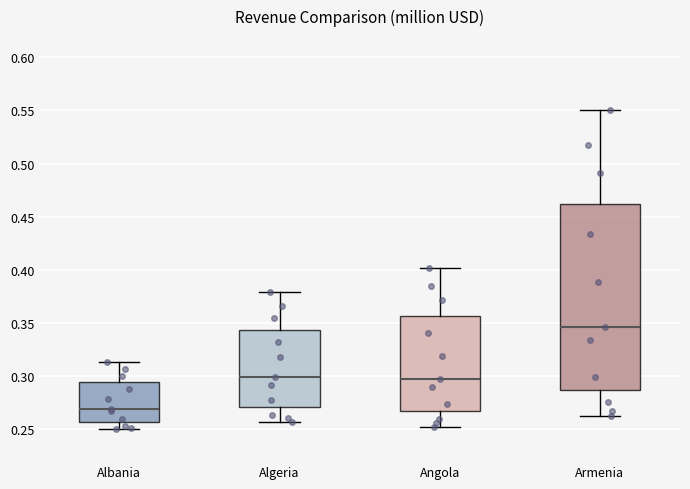

Where does the median line of the box for Albania sit on the y-axis? The values are not printed on the chart, so give them approximately, as read against the axis.

0.270